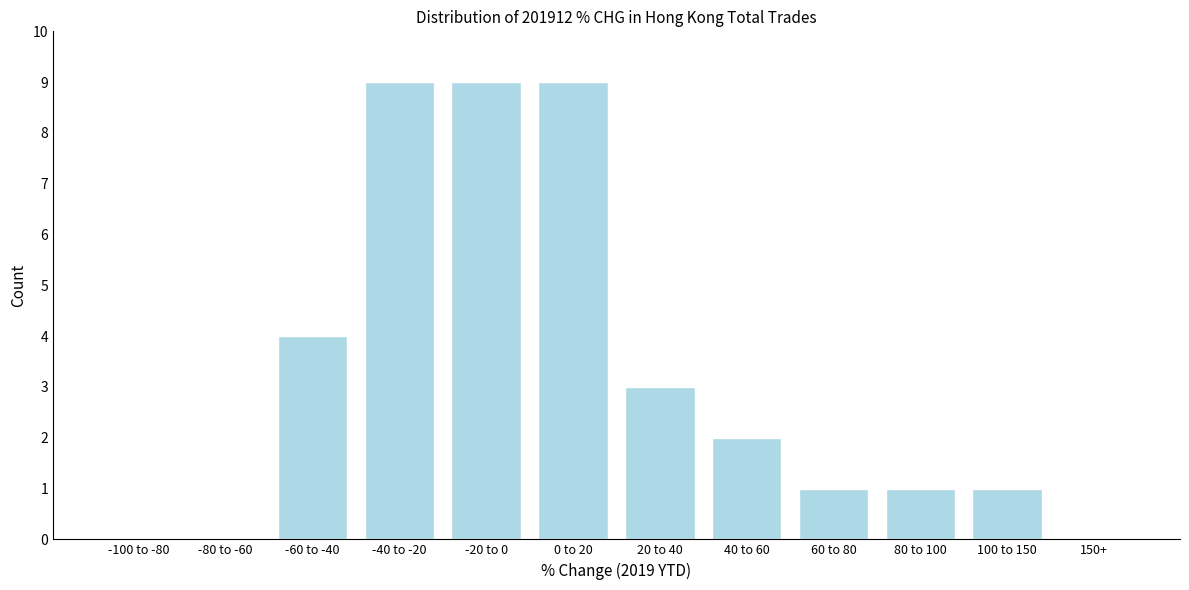

Reading right to left, what are all the values shown in this chart?

150+=0	100 to 150=1	80 to 100=1	60 to 80=1	40 to 60=2	20 to 40=3	0 to 20=9	-20 to 0=9	-40 to -20=9	-60 to -40=4	-80 to -60=0	-100 to -80=0